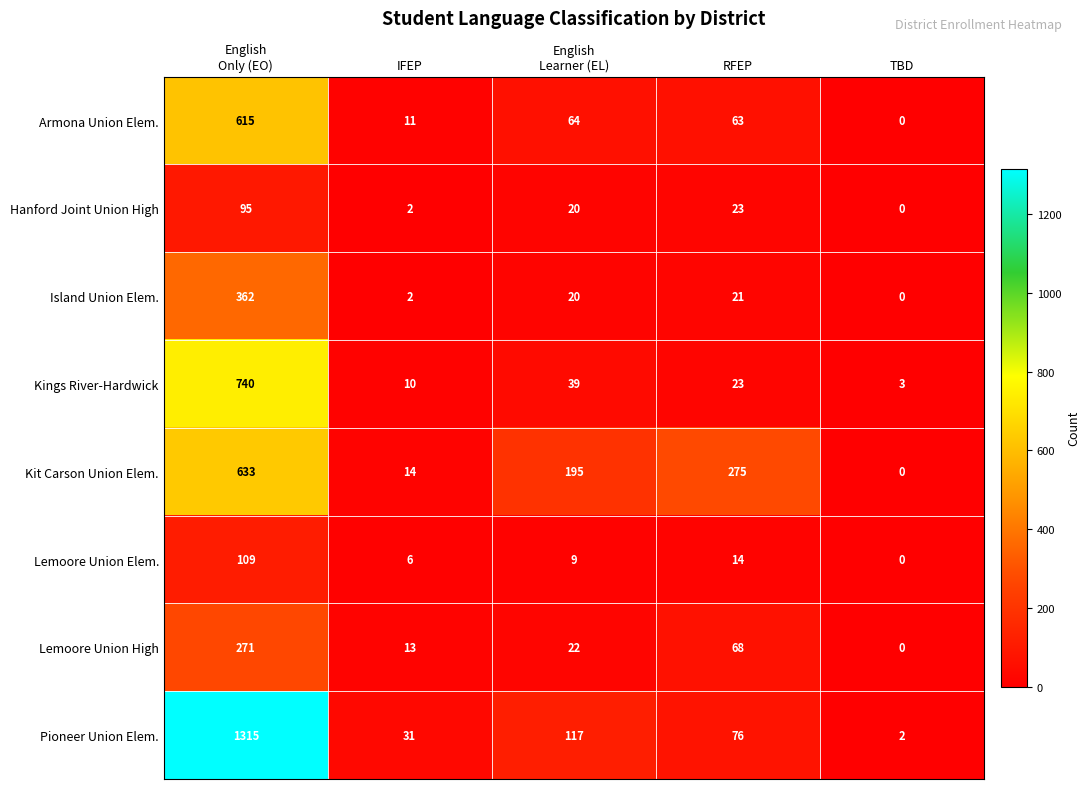

The Kings River-Hardwick series shows 3 at TBD. True or false?

True